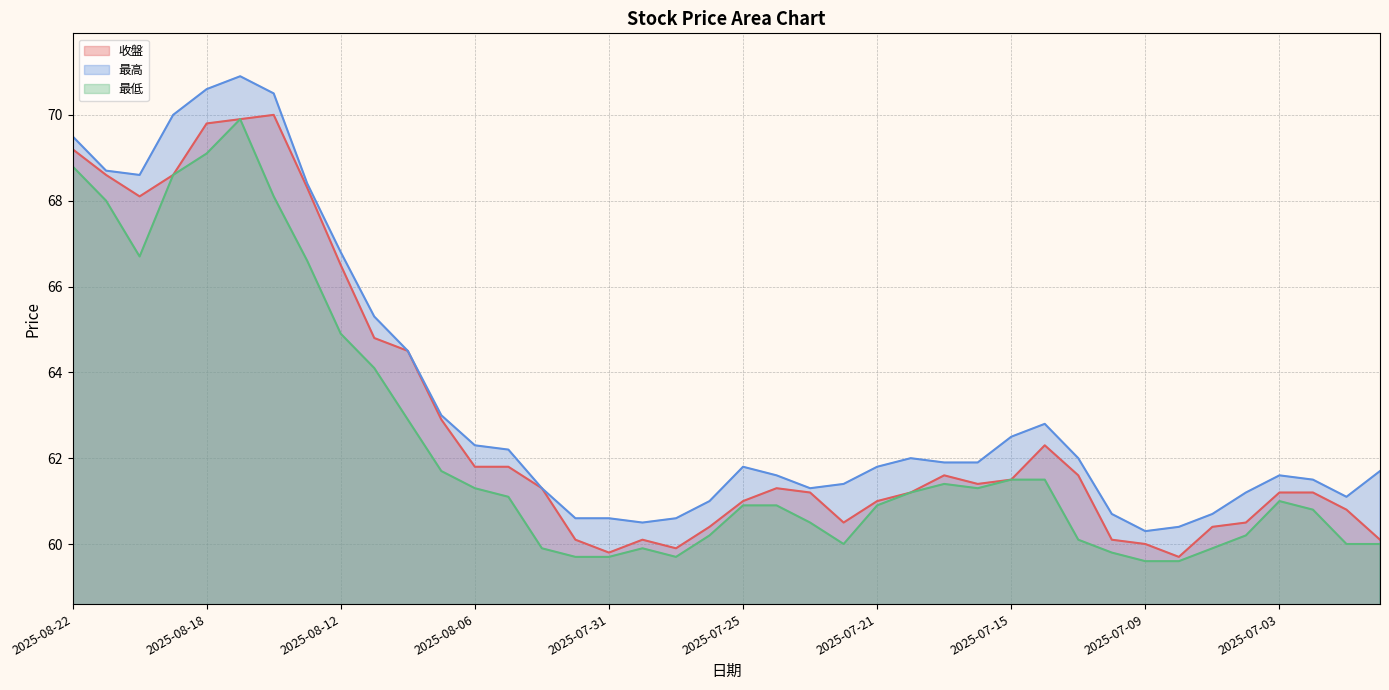

In 收盤, how many points are higher than both neighbors (excluding endpoints)?

5